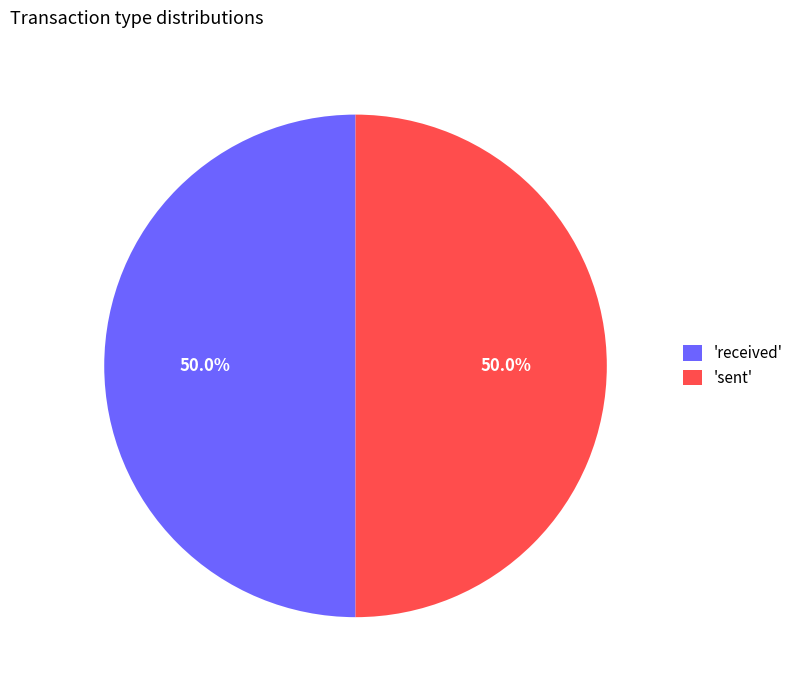

Approximately how many times larger is the value at 'received' compared to 'sent'?

1.0